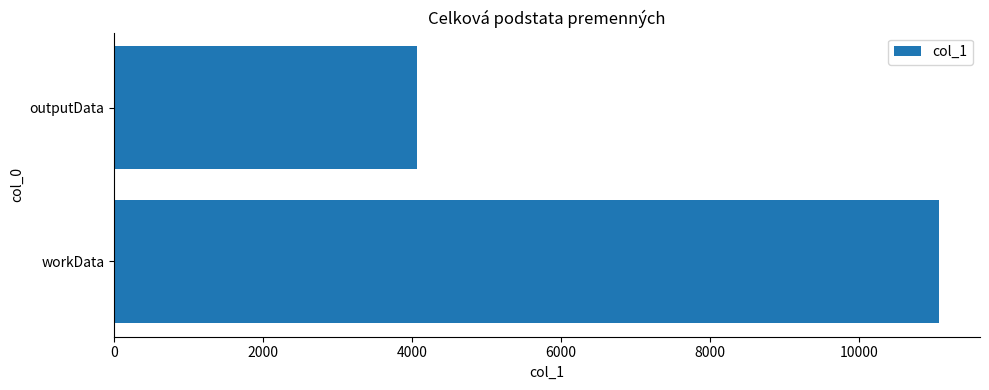

True or false: the data shows 5782 at workData.

False